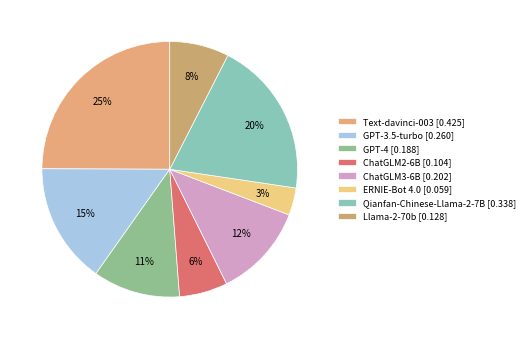

Is there a majority slice in this chart?

No